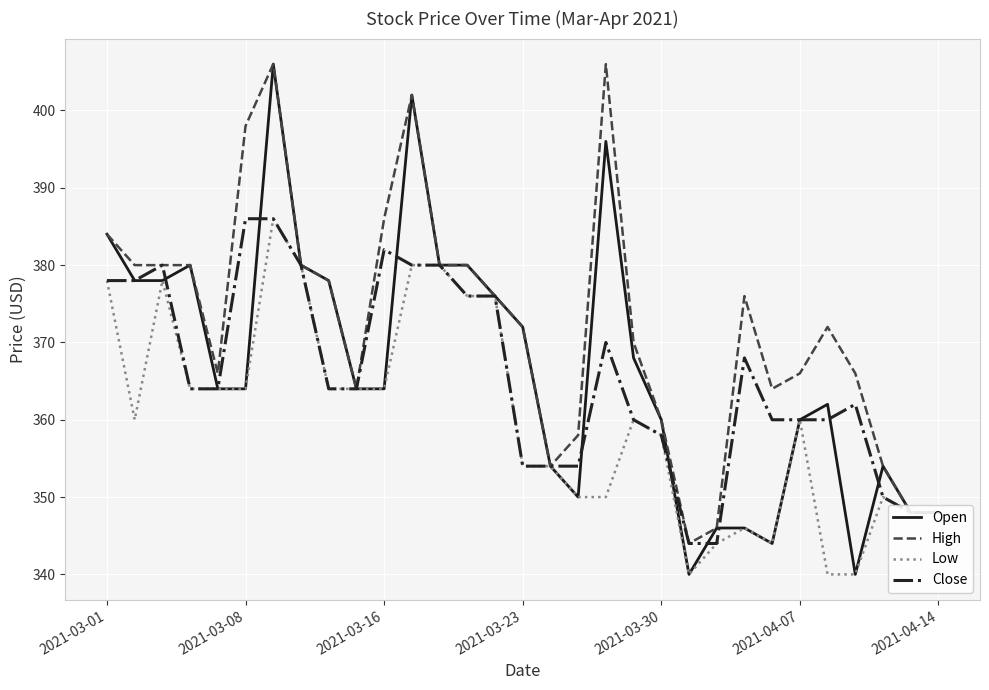

What is the sum of all Open values?

11366